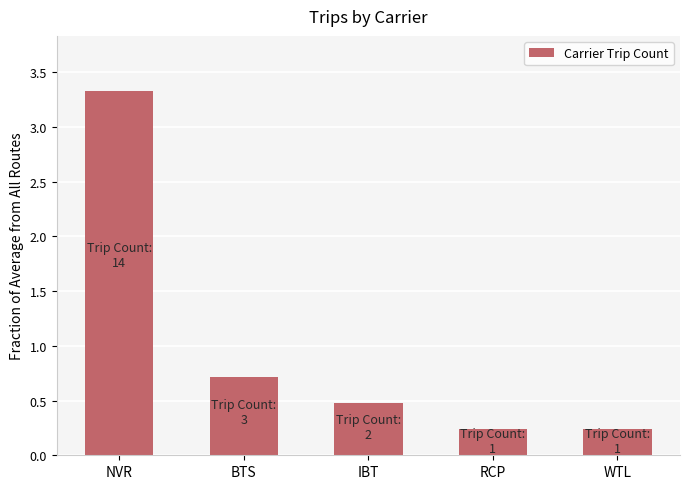

What is the label of the 4th bar from the right?

BTS